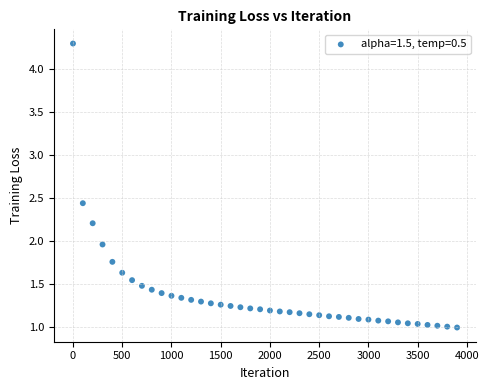

What is the range of Y values (max minus min)?

3.3